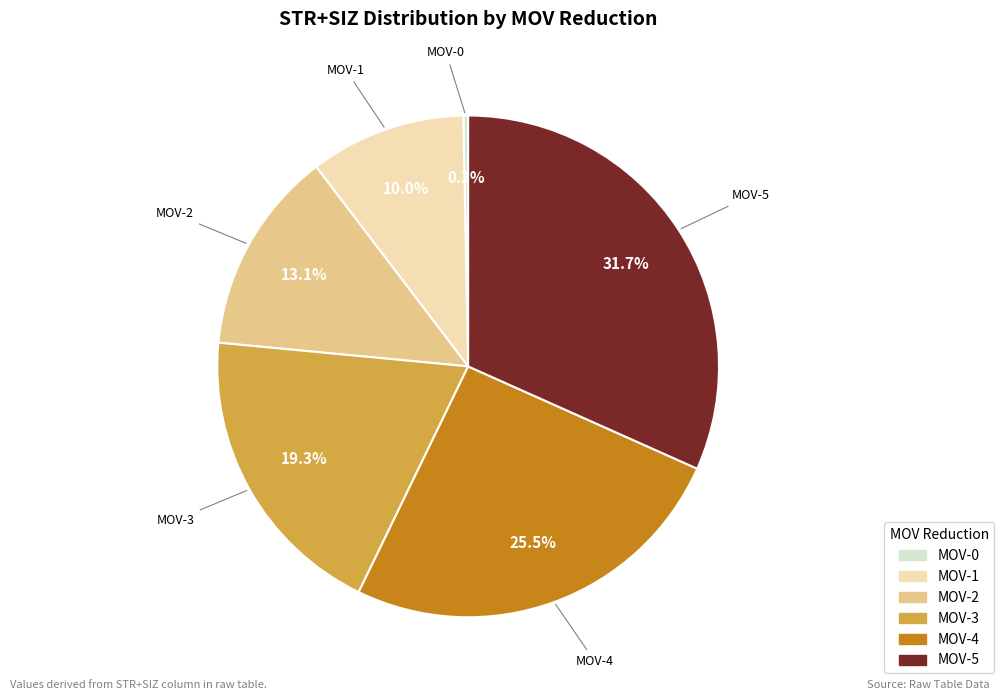

Is there a majority slice in this chart?

No